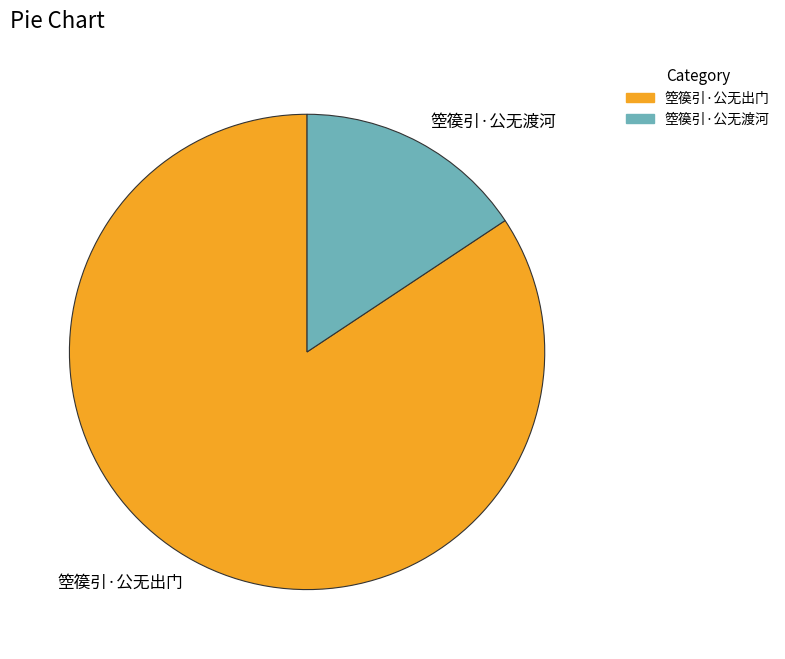

How many segments does this pie chart have?

2